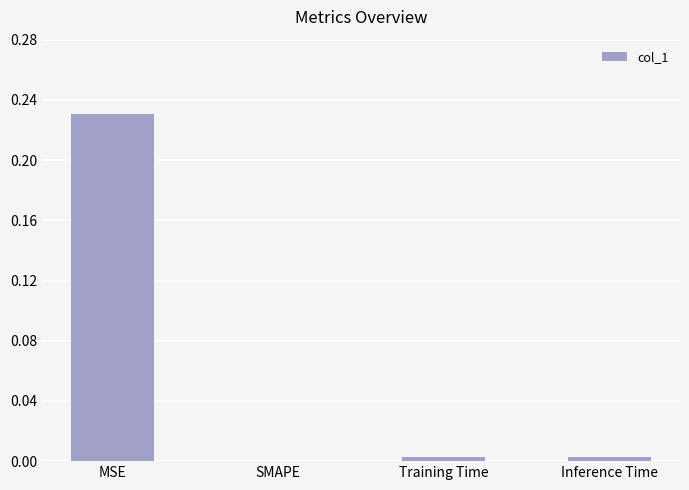

Which label corresponds to the largest value in the chart?

MSE